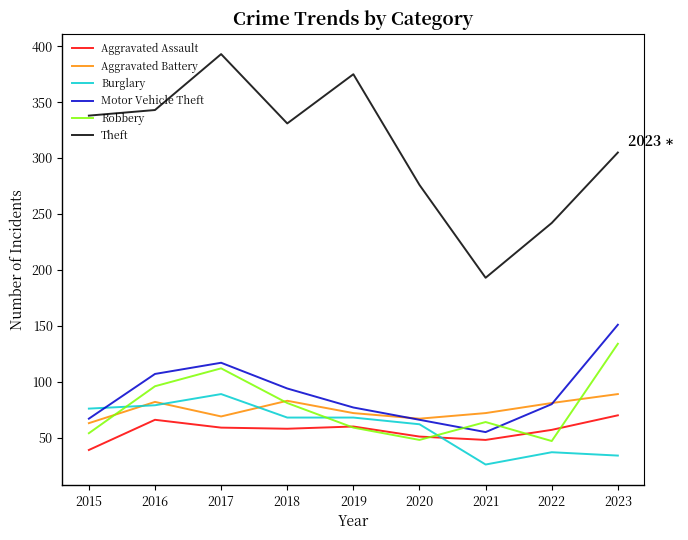

At 2023, list the series in order from smallest to largest.

Burglary, Aggravated Assault, Aggravated Battery, Robbery, Motor Vehicle Theft, Theft